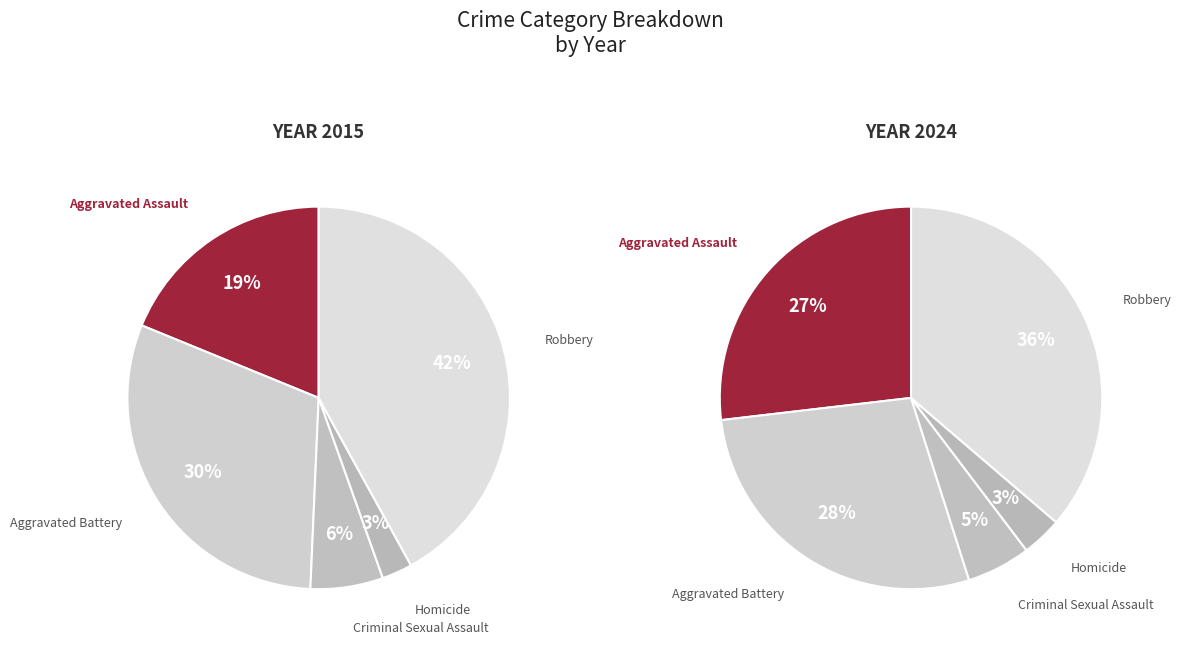

Is Homicide the majority of the pie?

No